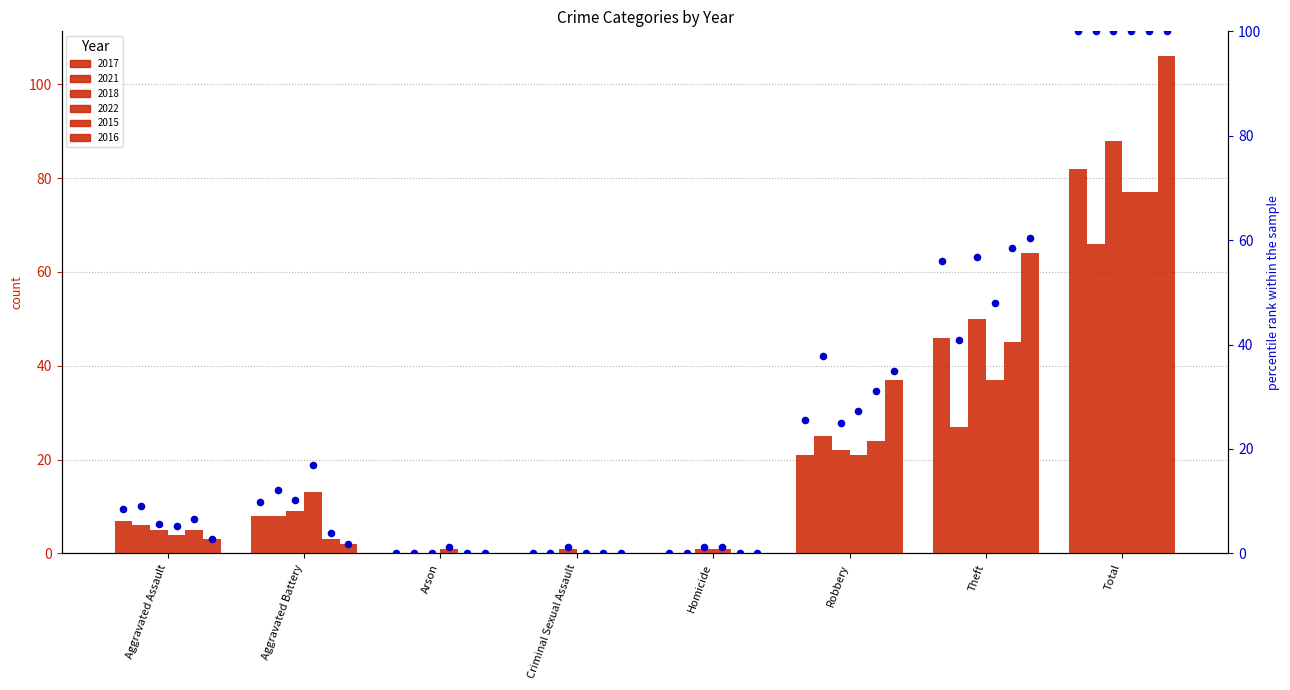

Between Homicide and Theft, which is larger?

Theft